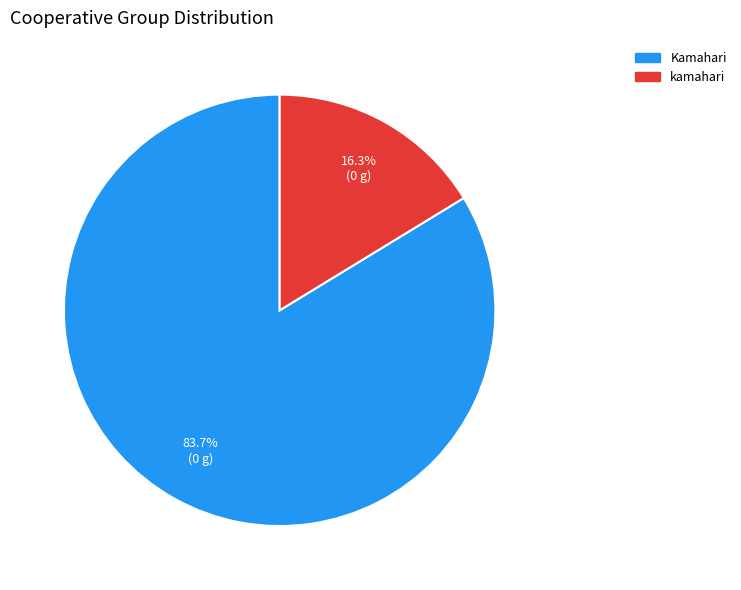

Does Kamahari account for over 50% of the chart?

Yes